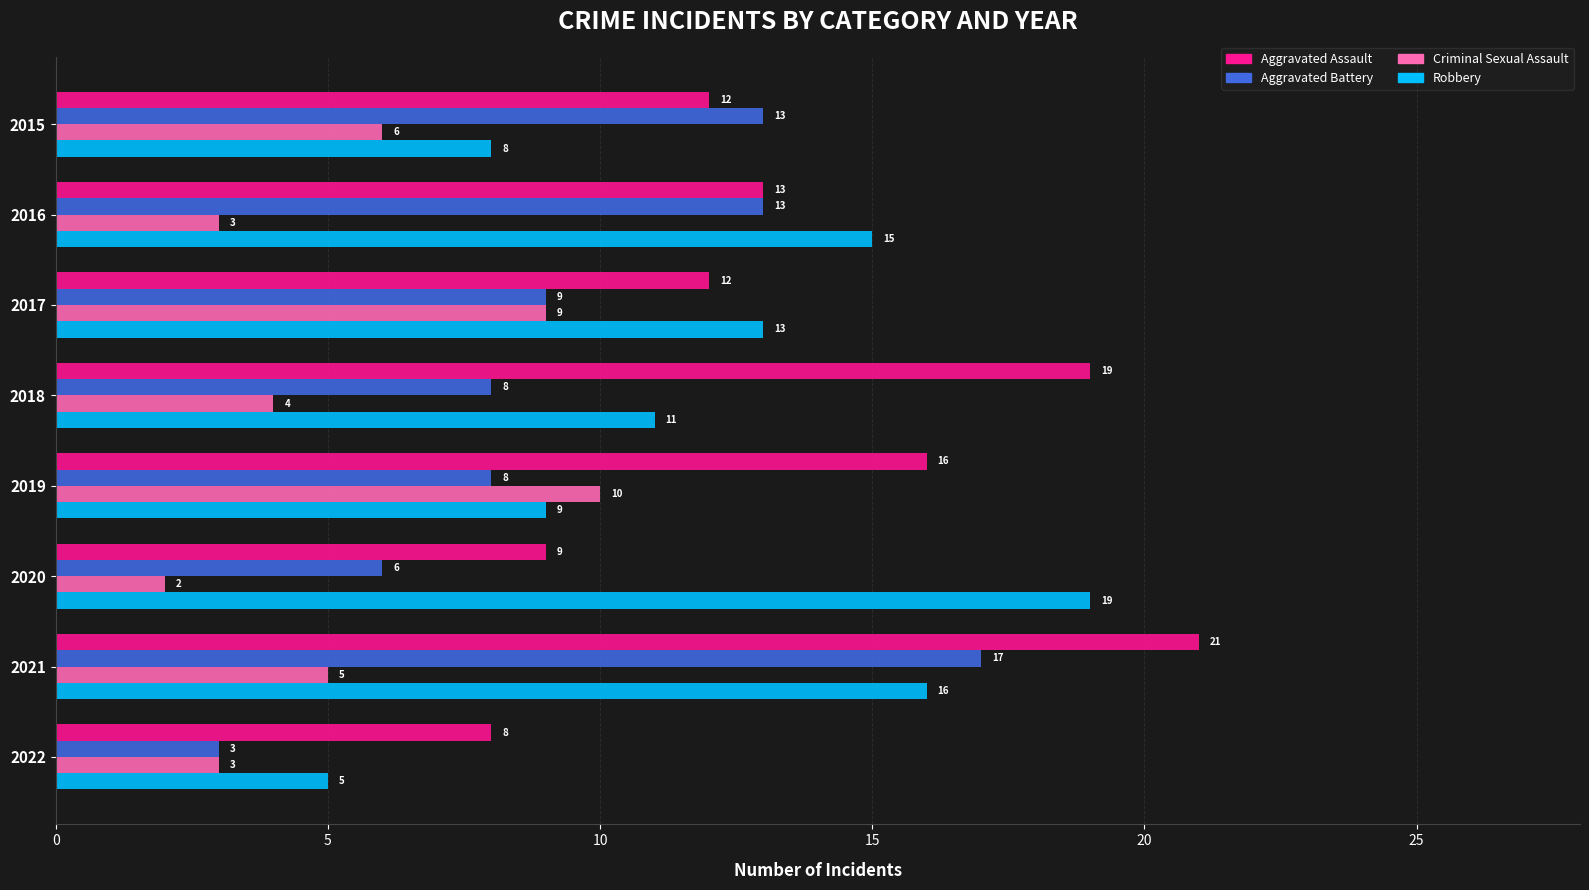

Which series has the largest total across all categories?

Aggravated Assault